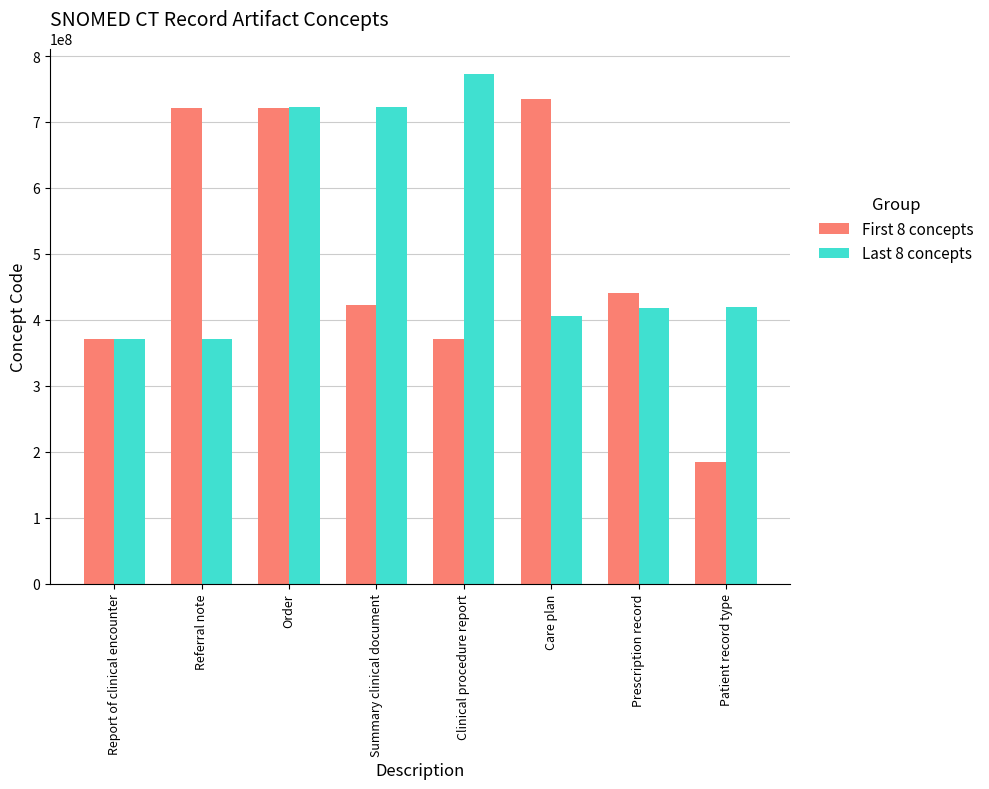

How many groups of bars are there?

8